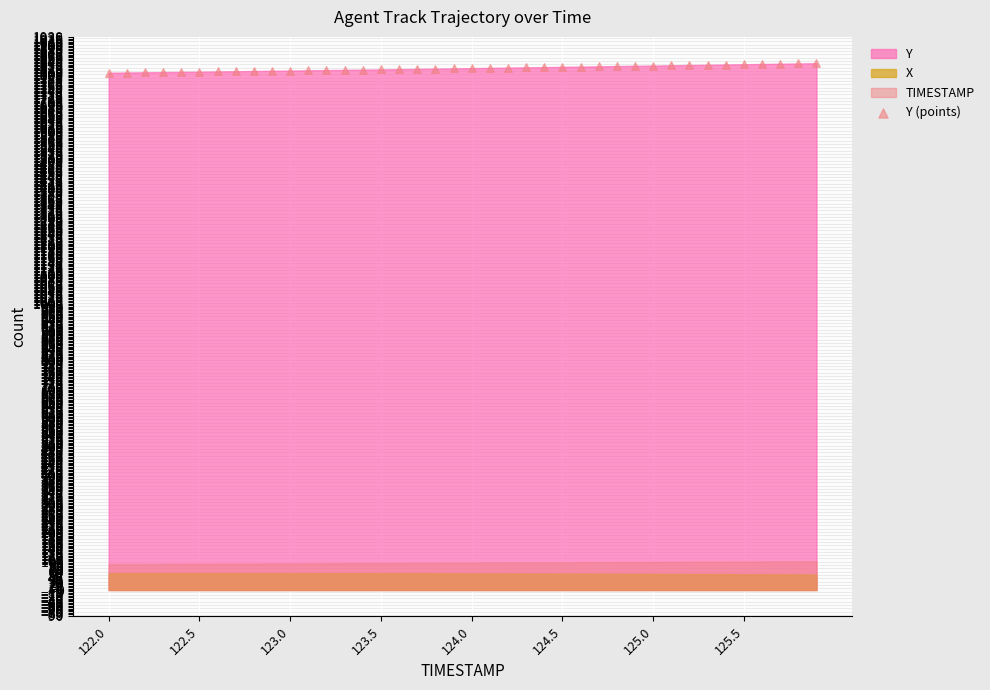

What is the range of Y values (max minus min)?

33.1